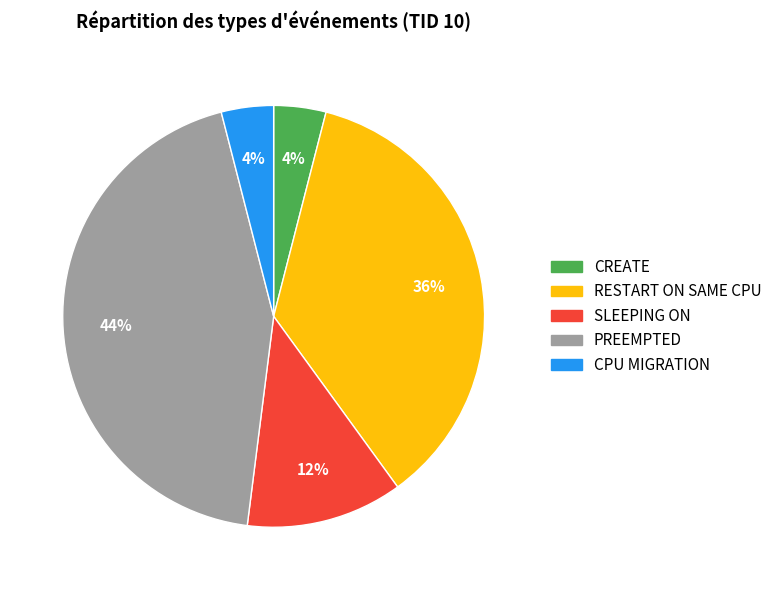

Is it true that SLEEPING ON is 12% of the pie?

True